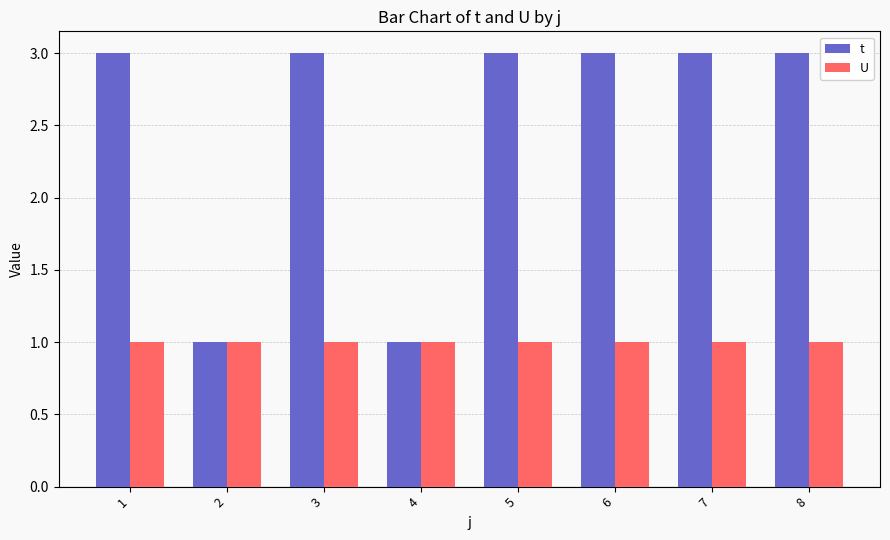

Between 4 and 5, which series saw the biggest shift?

t